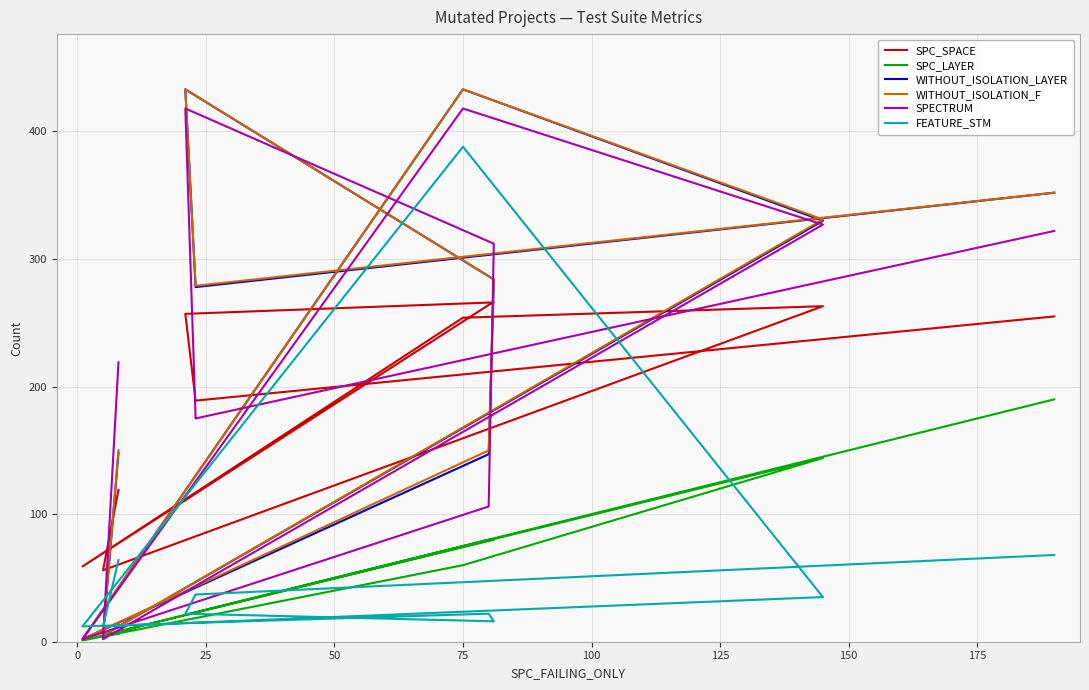

How many times do SPC_LAYER and FEATURE_STM cross each other?

5